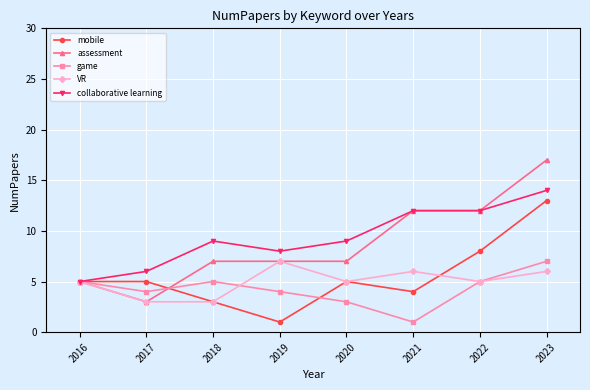

At which category is the sum across all series the highest?

2023